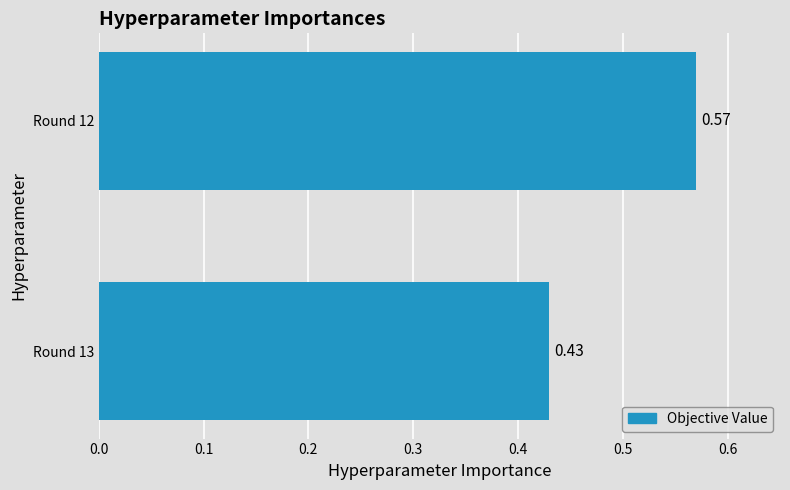

Rank the categories by value from highest to lowest.

Round 12, Round 13